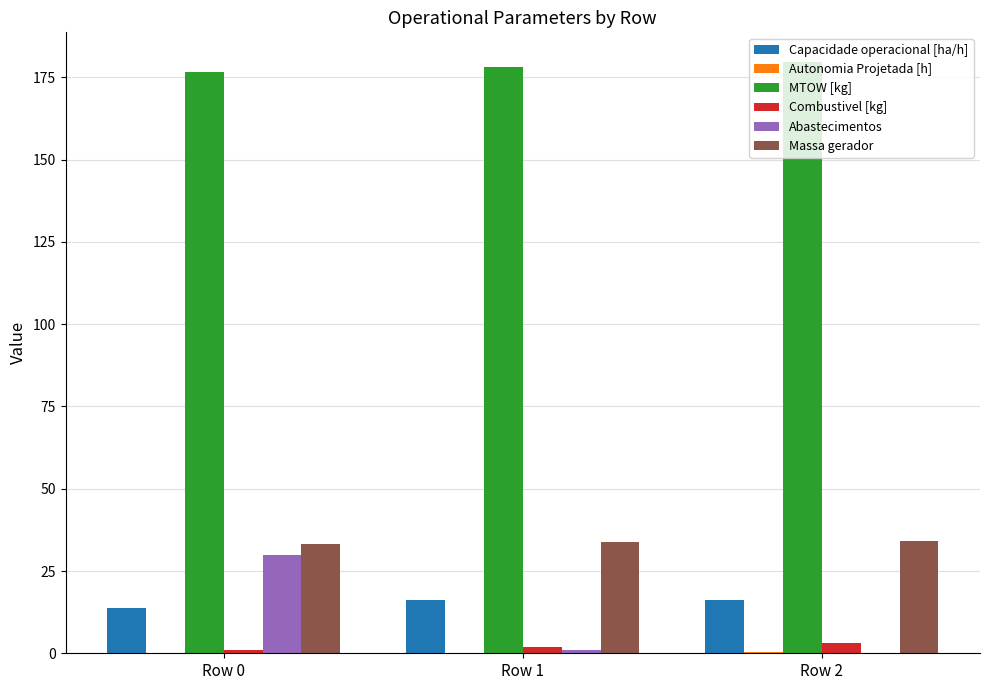

Count the number of categories in the chart.

3